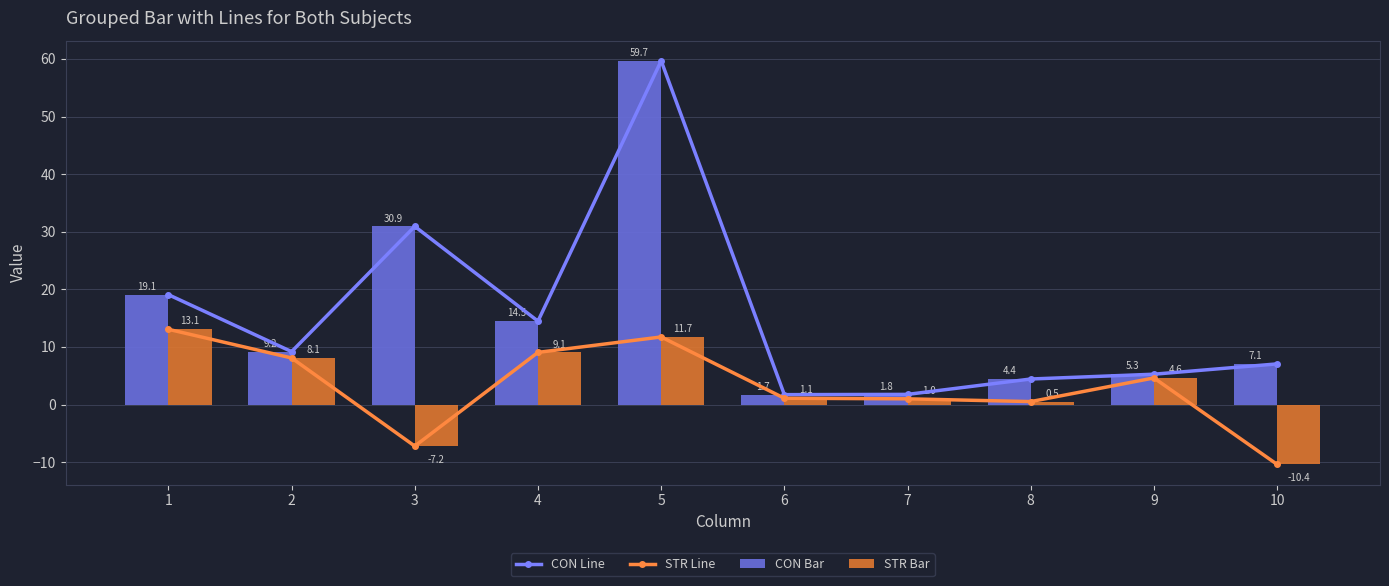

What is the difference between the maximum and second lowest values in the CON Bar series?

57.9